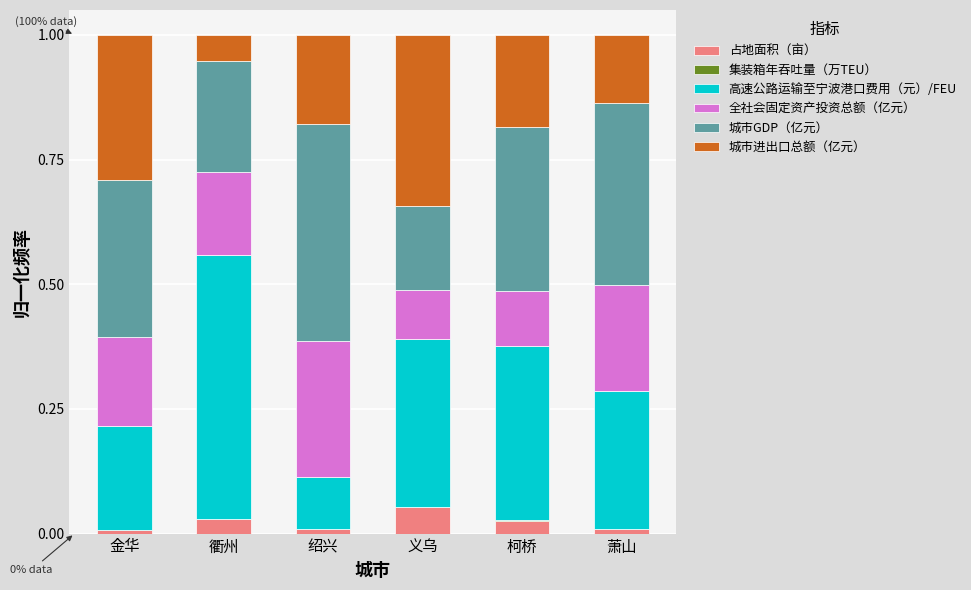

At which label does 占地面积（亩） reach its peak?

义乌